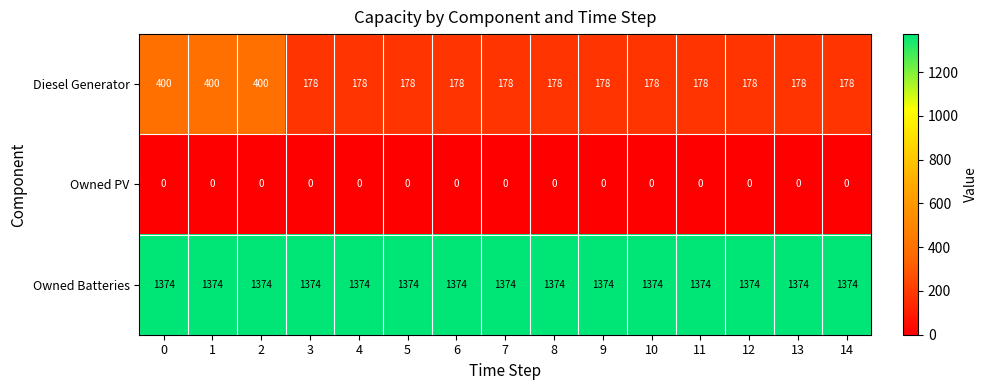

Rank the series by their average value, from highest to lowest.

Owned Batteries, Diesel Generator, Owned PV